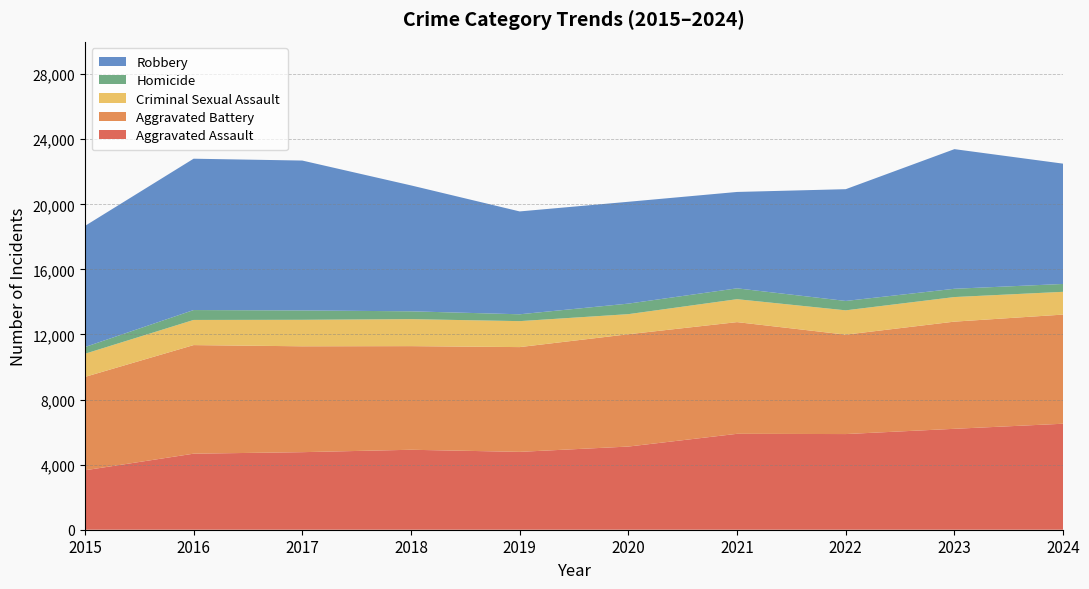

Reading right to left, transcribe all the data shown in this chart.

Aggravated Assault: 6515	6203	5880	5895	5112	4786	4915	4767	4674	3653
Aggravated Battery: 6708	6587	6110	6865	6903	6439	6369	6507	6674	5739
Criminal Sexual Assault: 1400	1511	1495	1410	1235	1596	1659	1629	1546	1423
Homicide: 483	509	577	667	648	421	482	575	608	413
Robbery: 7394	8582	6869	5924	6259	6322	7739	9213	9302	7443